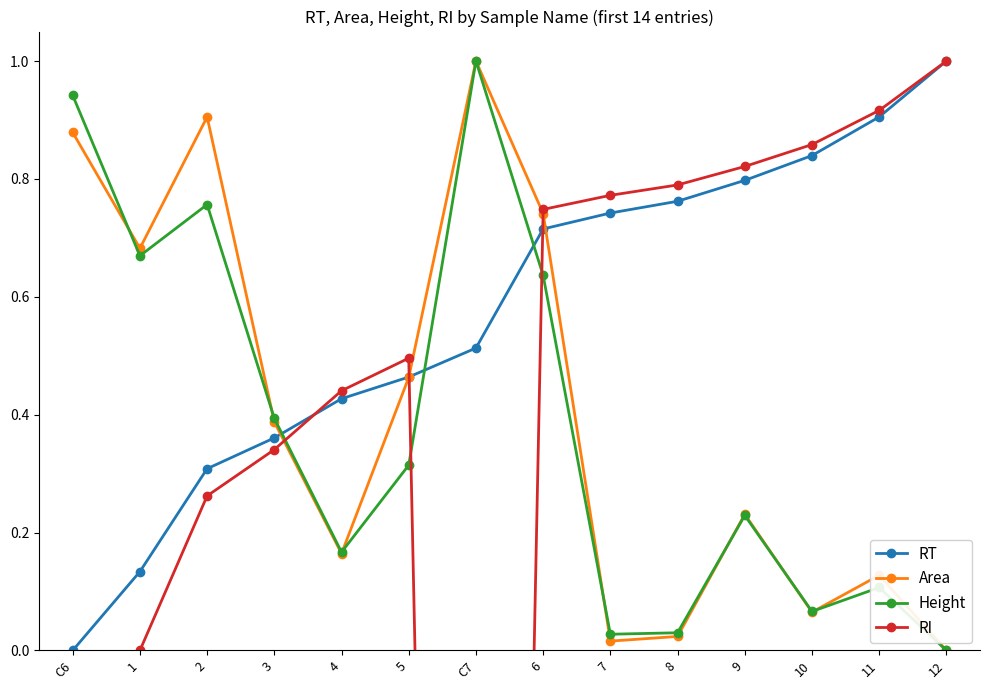

List the series in order of their peak value, highest first.

RT, Area, Height, RI